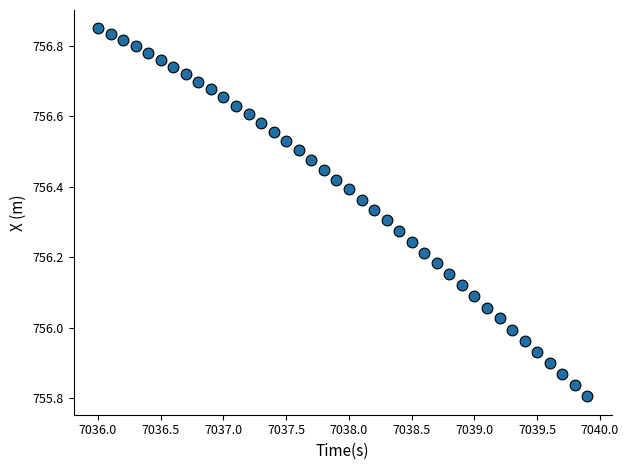

What is the range of Y values (max minus min)?

1.0